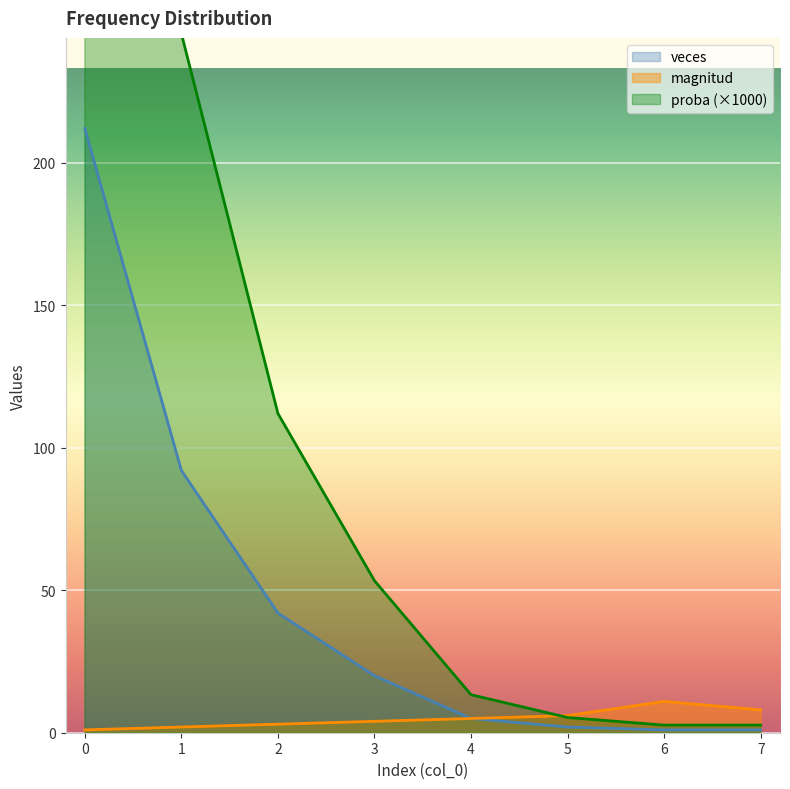

Rank the series by their average value, from highest to lowest.

proba, veces, magnitud